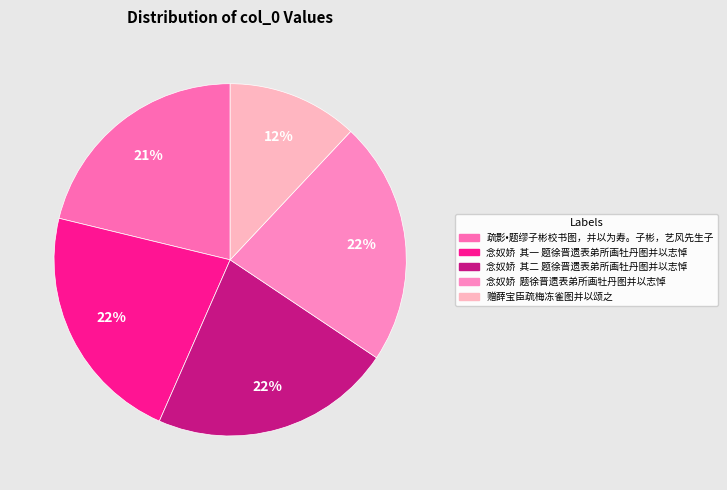

How many slices are in this pie chart?

5